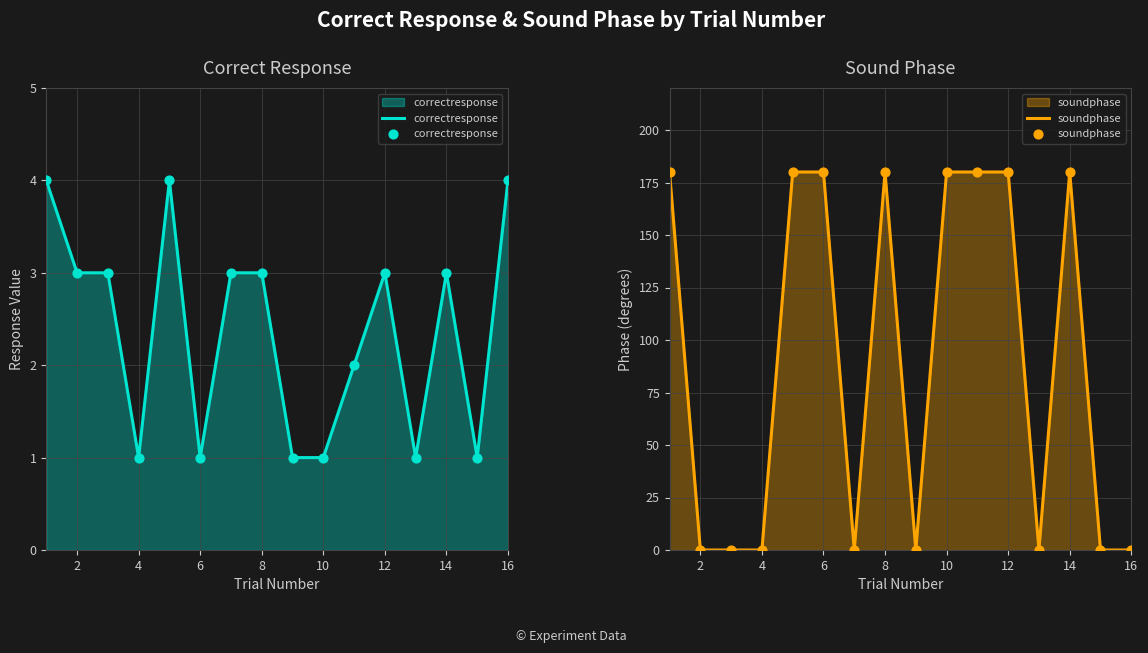

What are all the series names shown in the legend?

correctresponse, soundphase